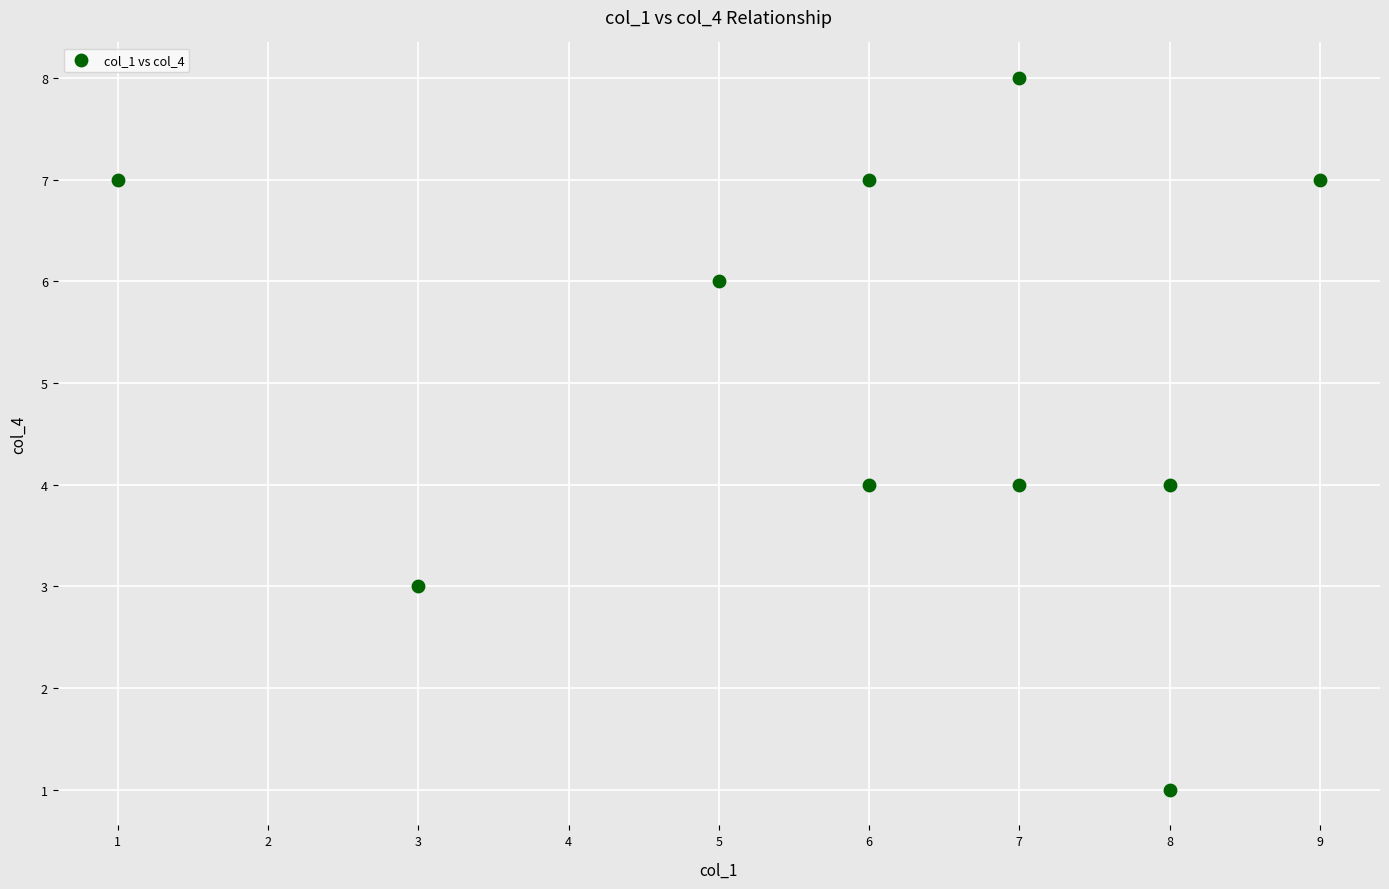

What is the average Y value?

5